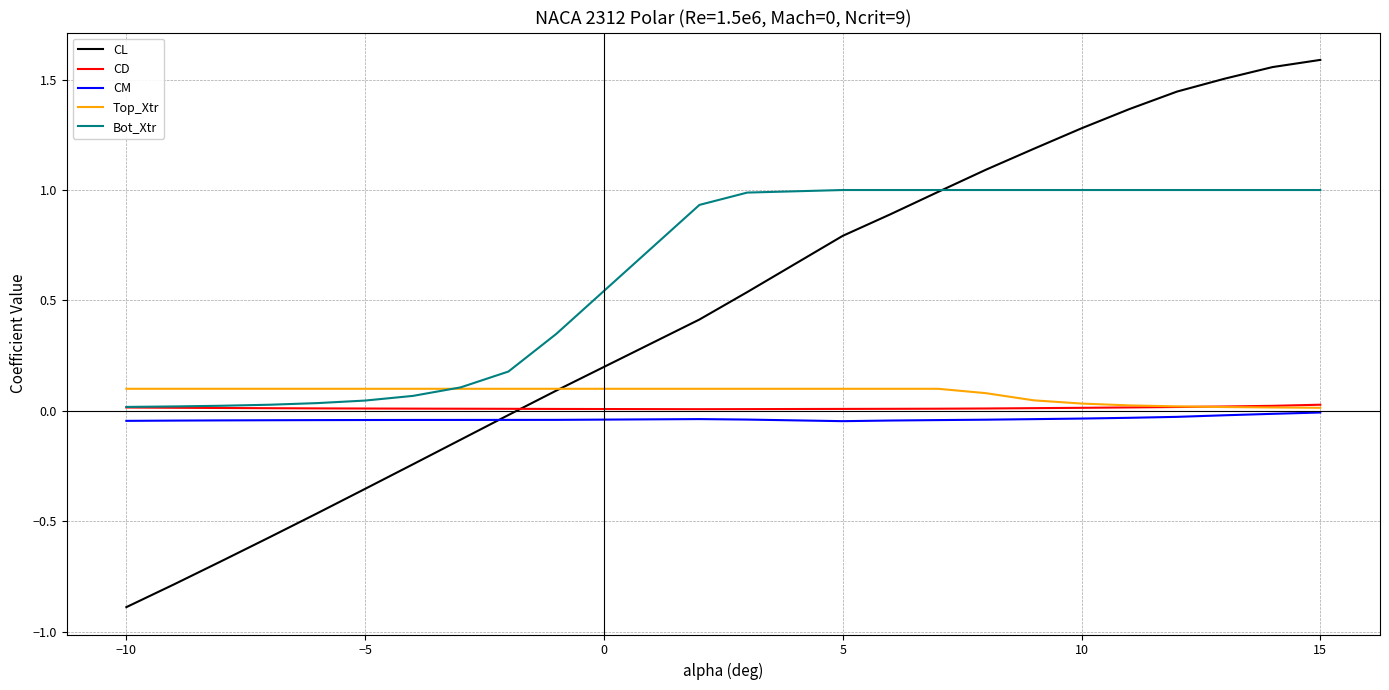

True or false: CD and CL cross at least once.

True